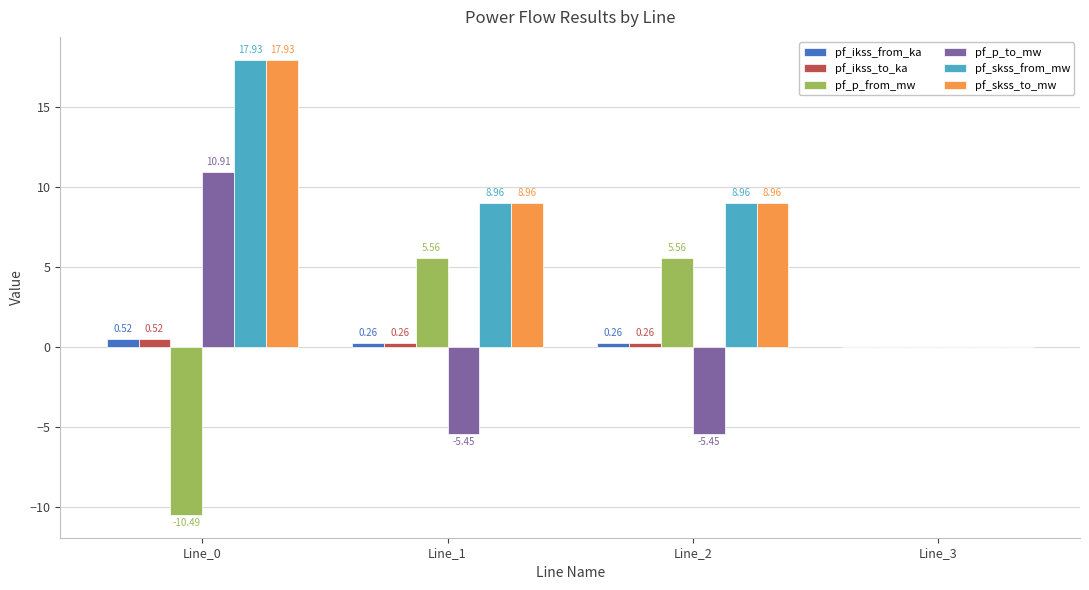

What is the spread (max minus min) of values at Line_2?

14.4